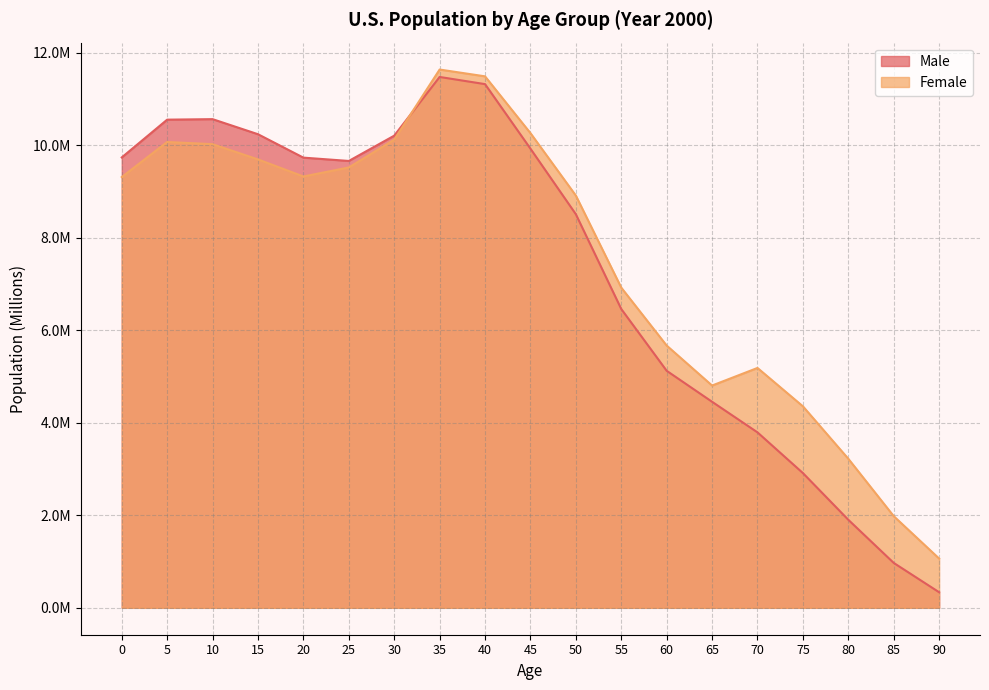

The value of Female at 5 is 10.1. True or false?

True